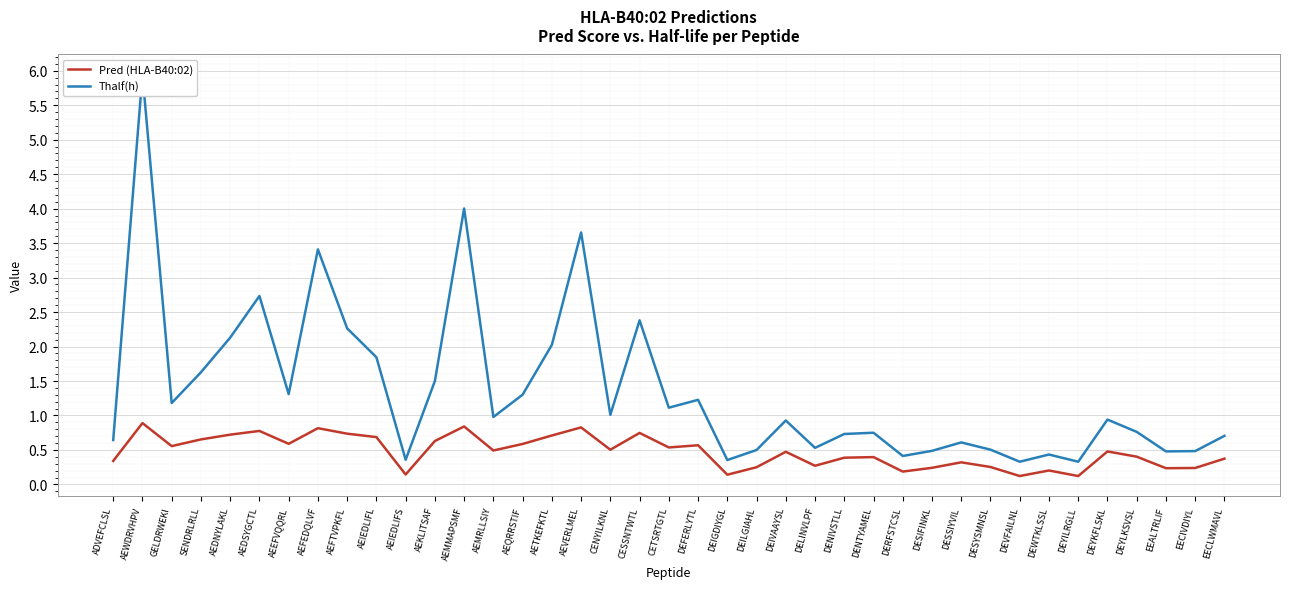

What is the label of the 30th point from the left?

DESSIYVIL